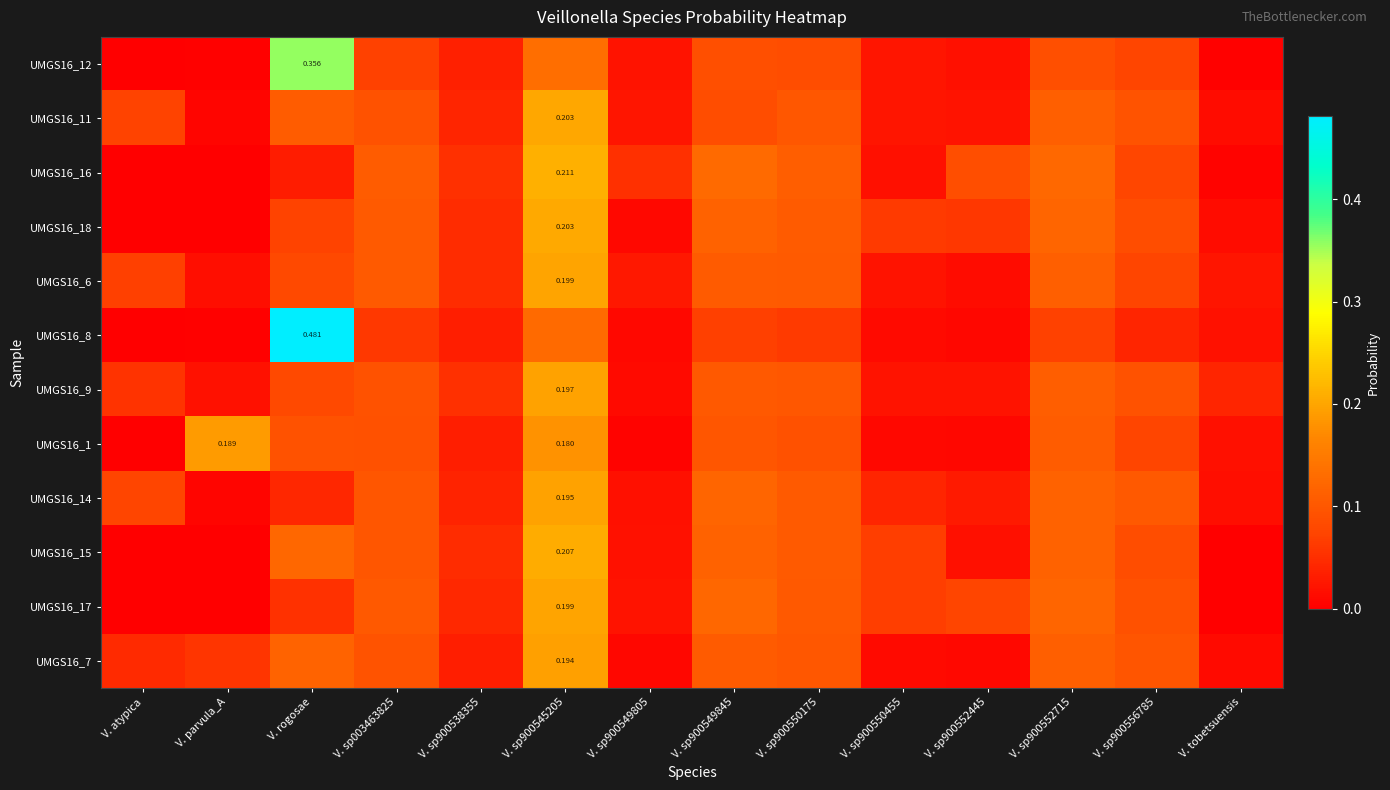

What is the total value across all series at V. atypica?

0.3